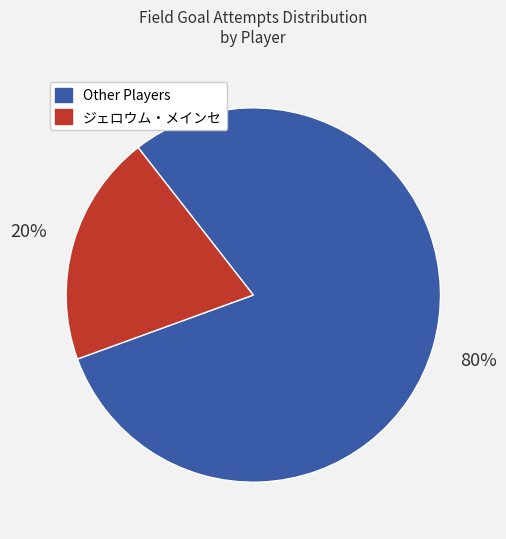

Does any single category account for the majority?

Yes